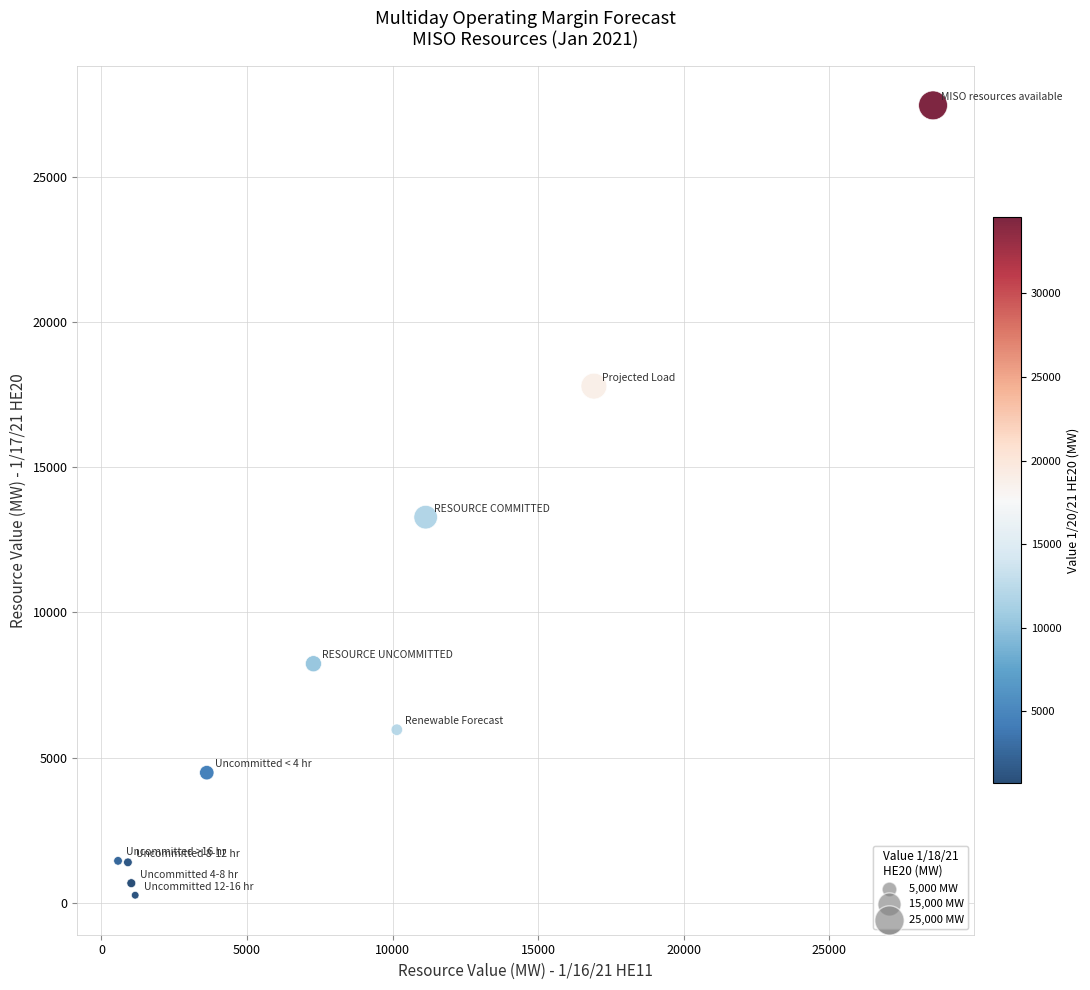

What Y value in the scatter plot is closest to 13862?

13280.3